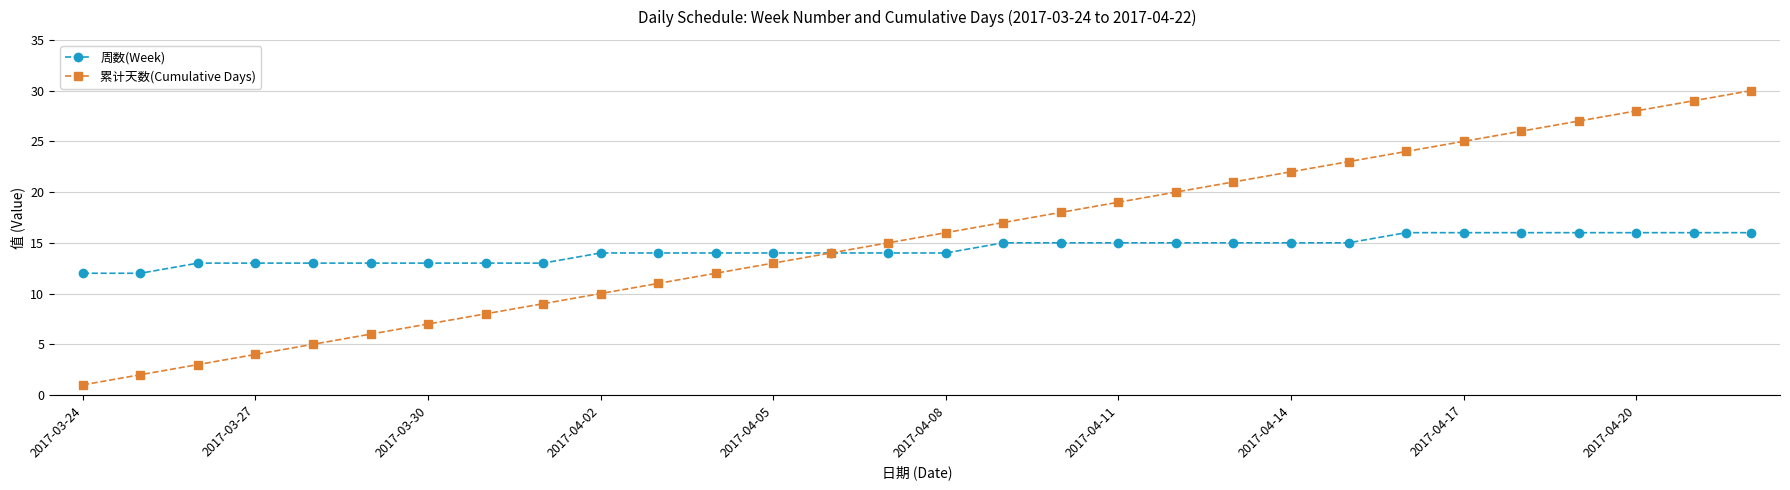

True or false: 累计天数(Cumulative Days) has more than 1 interior local peaks.

False